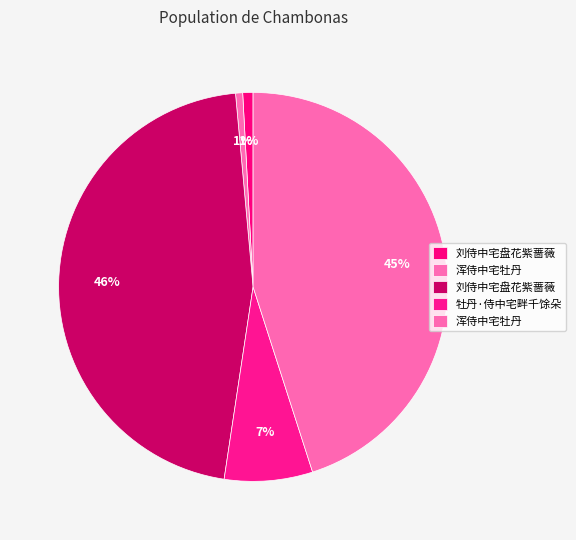

Count the number of slices in the pie.

5